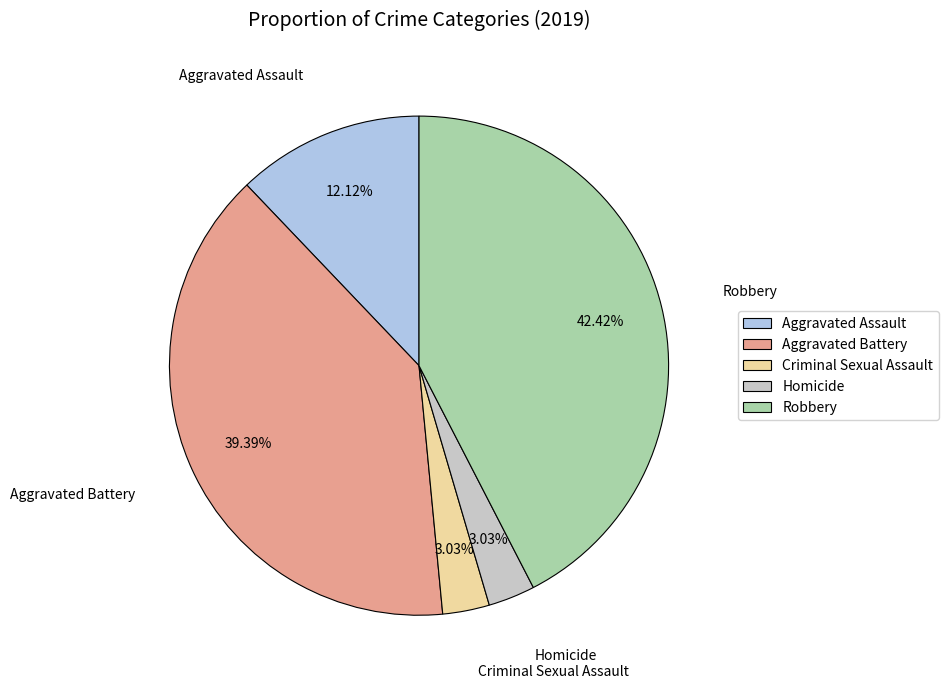

What percentage is the Robbery slice, to the nearest percent?

42%